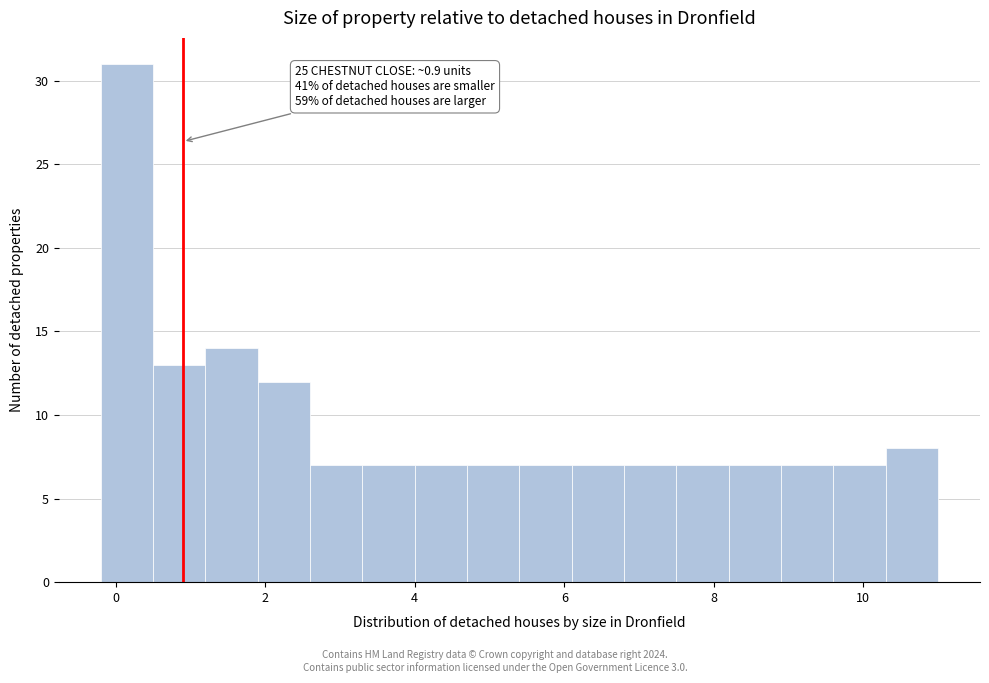

Read against the x-axis, roughly where is the centre of the tallest bar?

0.2